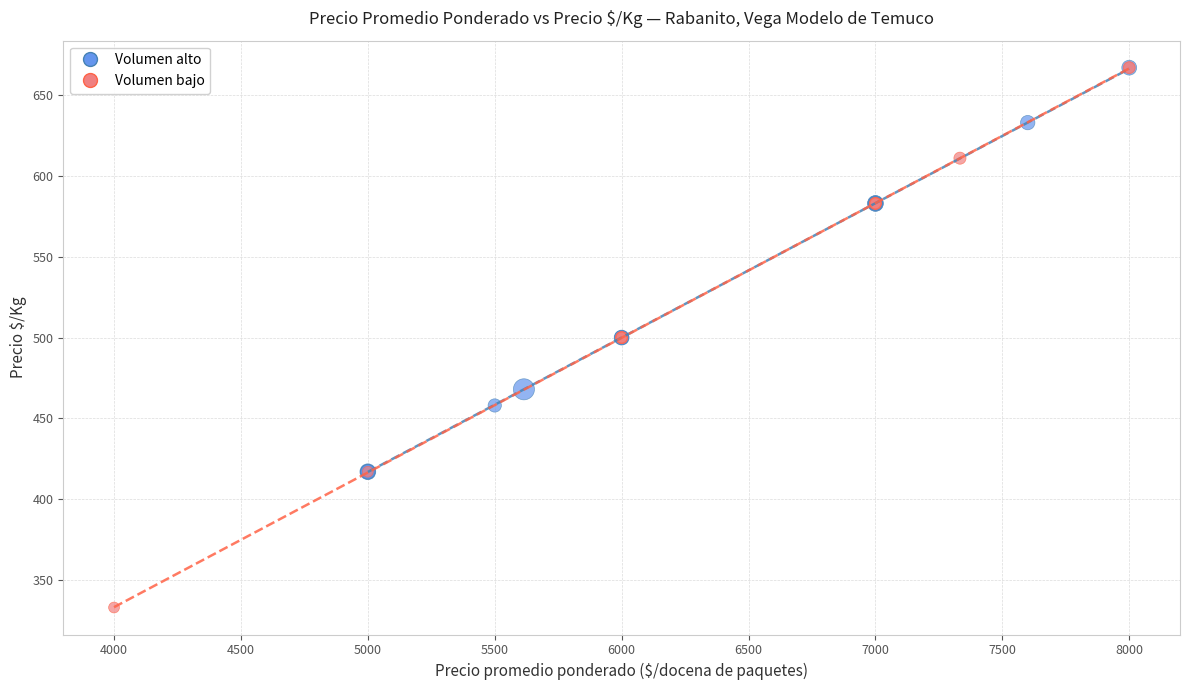

Which series reaches the minimum Y coordinate?

Volumen bajo